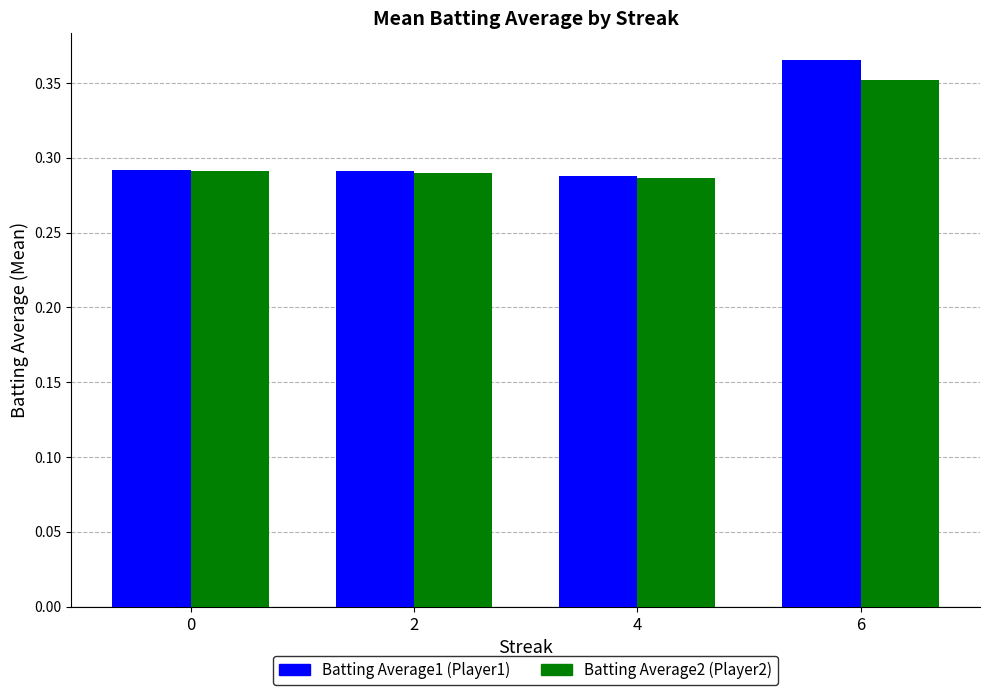

At which category is the sum across all series the highest?

6